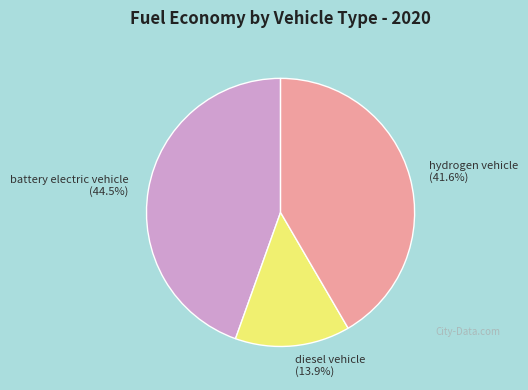

Is diesel vehicle the majority of the pie?

No